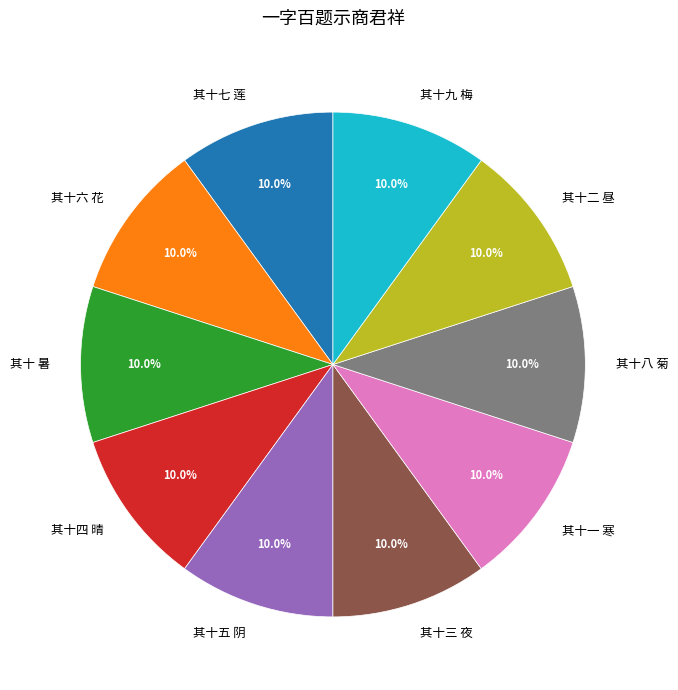

Combined, what portion of the pie is 其十四 晴 and 其十七 莲?

20.0%